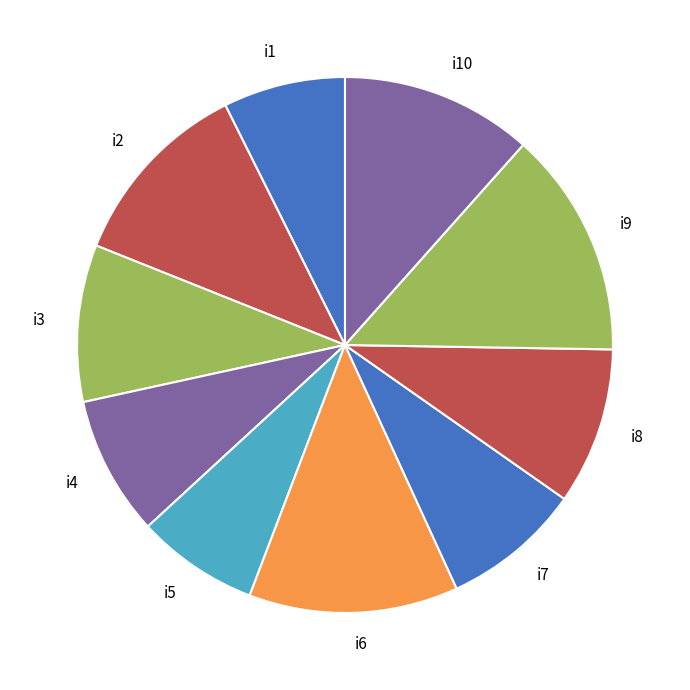

Which category has the biggest portion of the pie?

i9